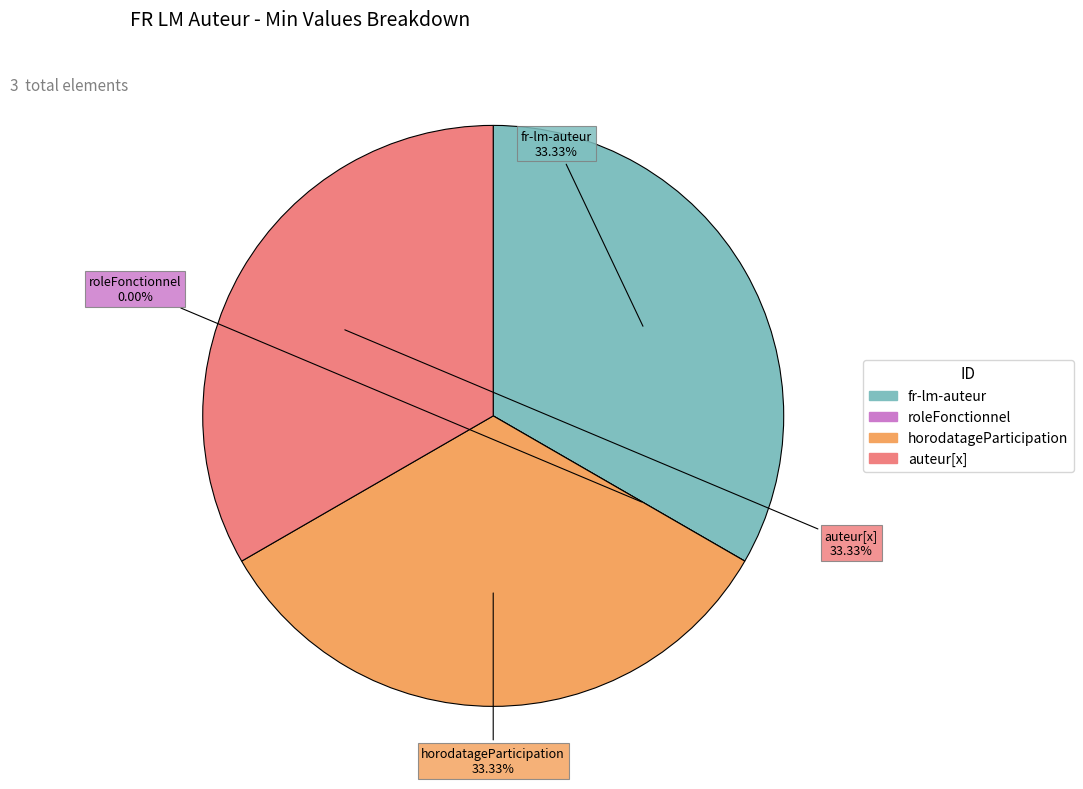

Does fr-lm-auteur.horodatageParticipation account for over 50% of the chart?

No